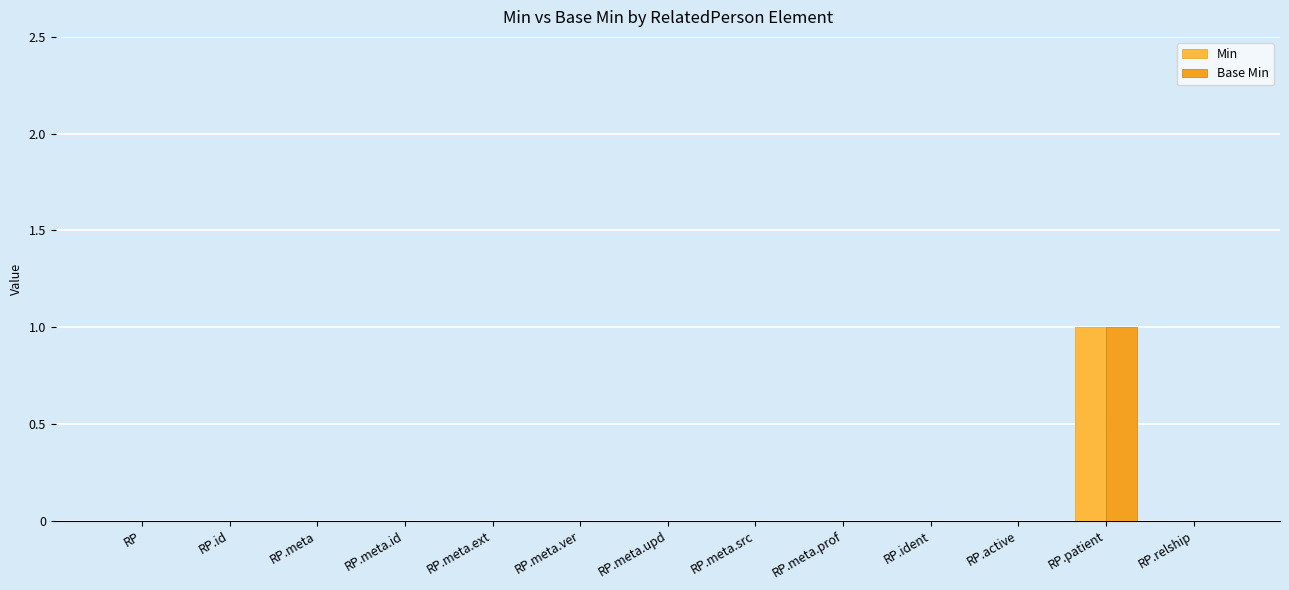

What is the greatest value displayed?

1